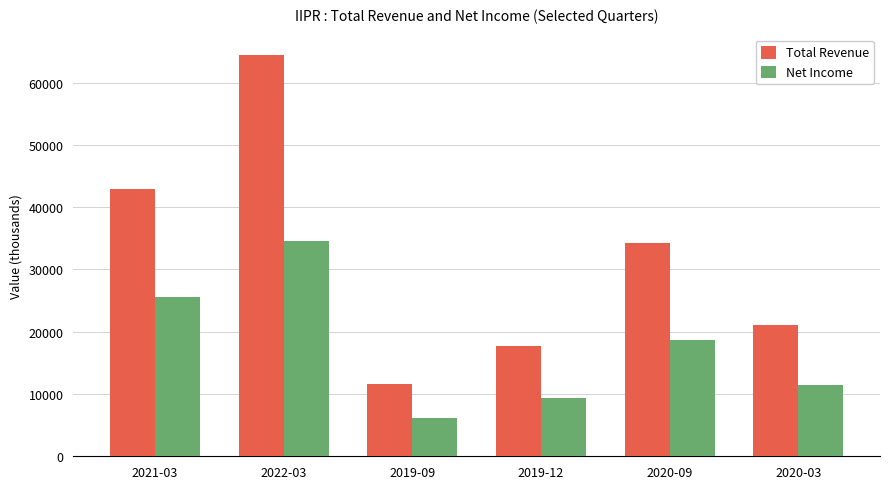

How many bars are there in total?

12